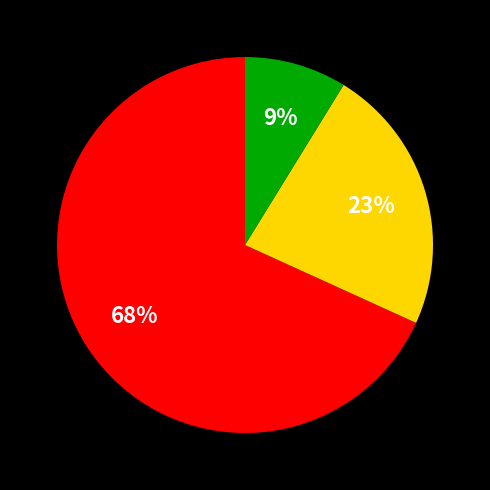

To the nearest percent, what is the difference between the largest and smallest slice percentages?

59%